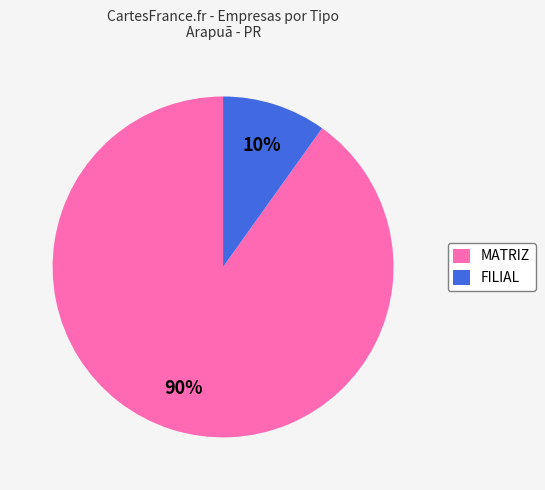

To the nearest percent, what is the combined percentage of MATRIZ and FILIAL?

100%